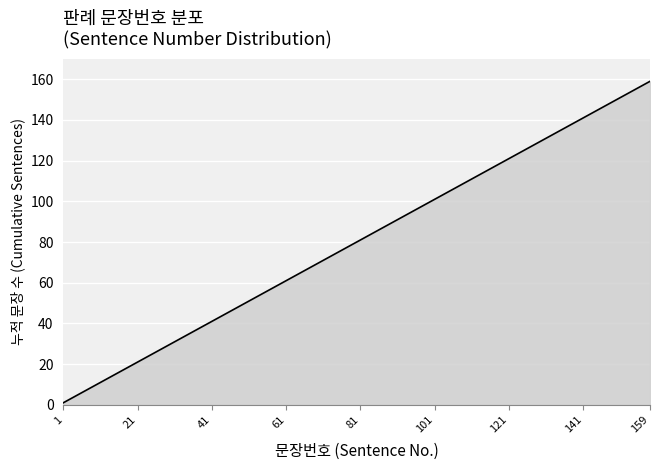

What is the difference between the maximum and minimum values?

158